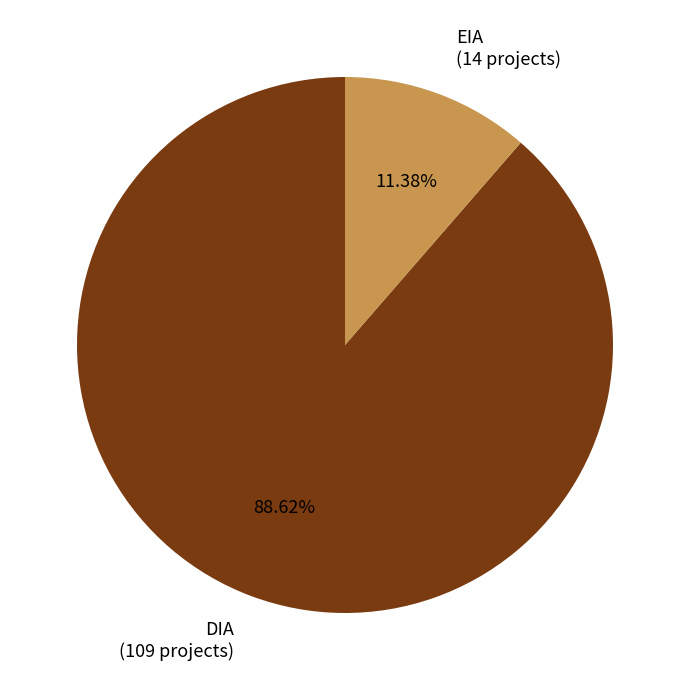

True or false: DIA accounts for 89% of the total.

True